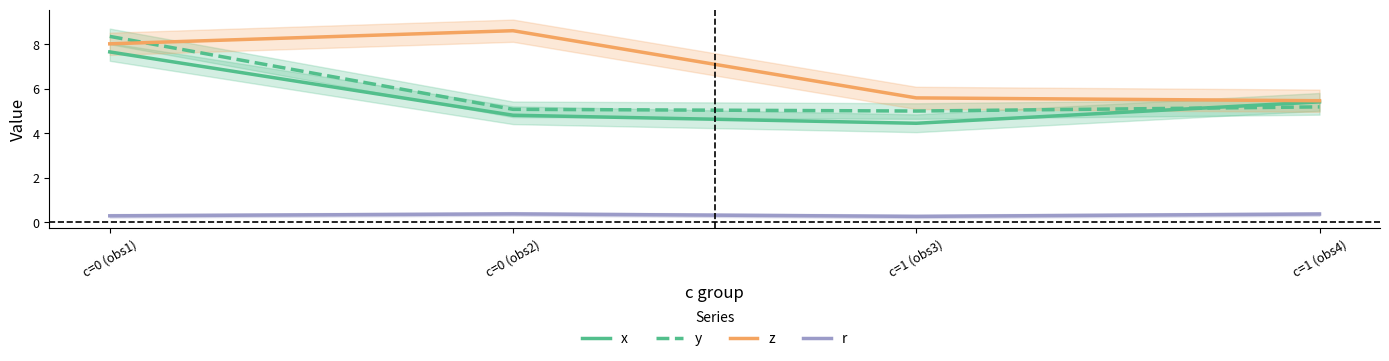

What is the average value of the z series?

6.9